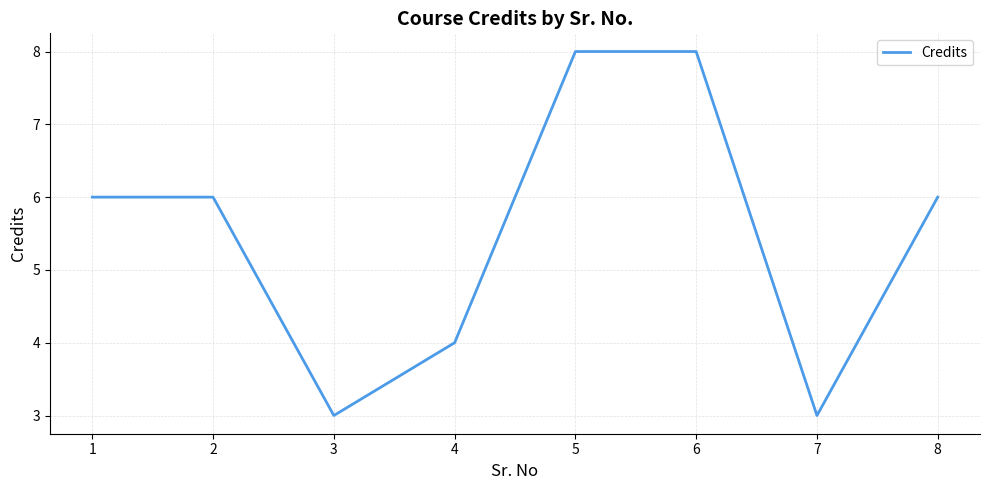

What is the greatest value displayed?

8